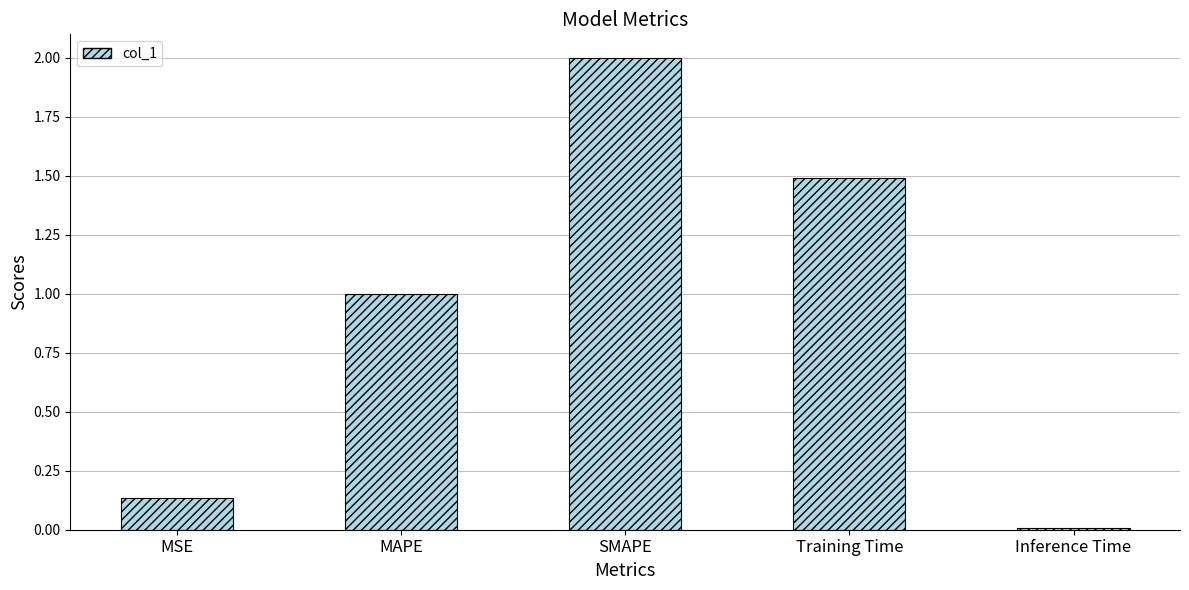

List the labels in order of value, smallest first.

Inference Time, MSE, MAPE, Training Time, SMAPE